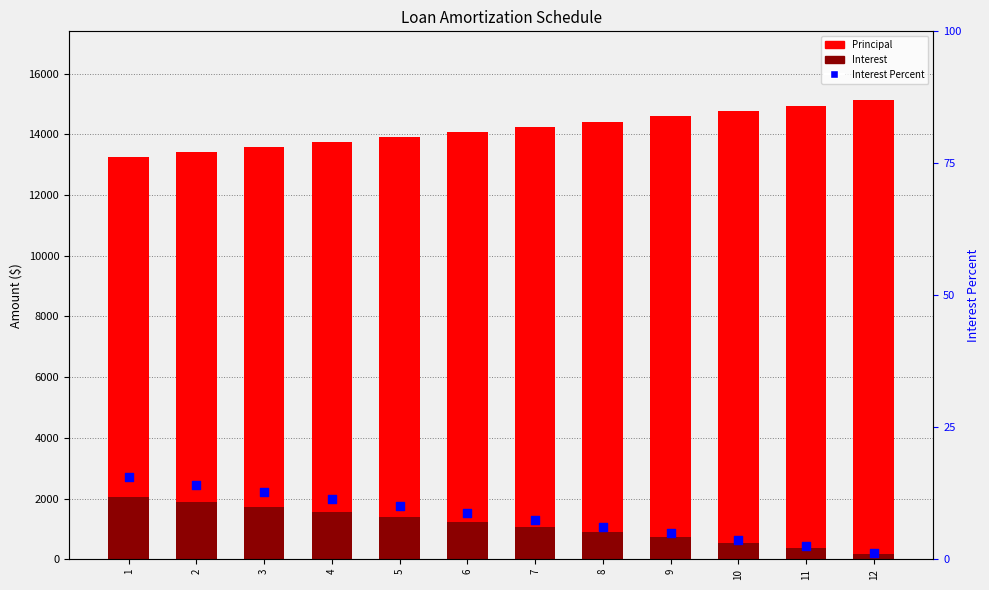

Which series has the widest spread of Y values?

Principal